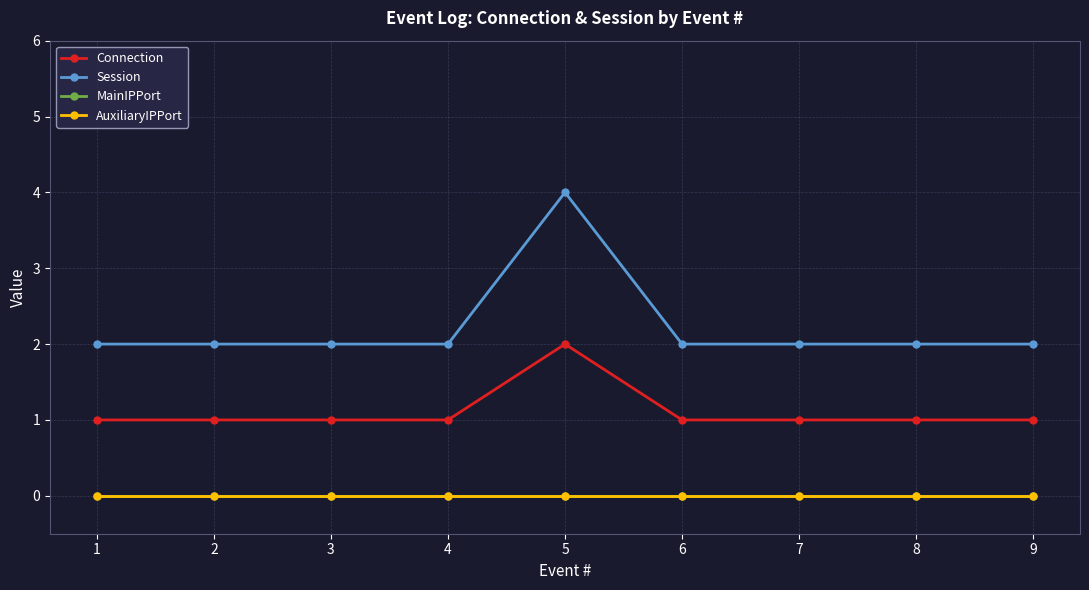

Does the chart have visible grid lines?

Yes